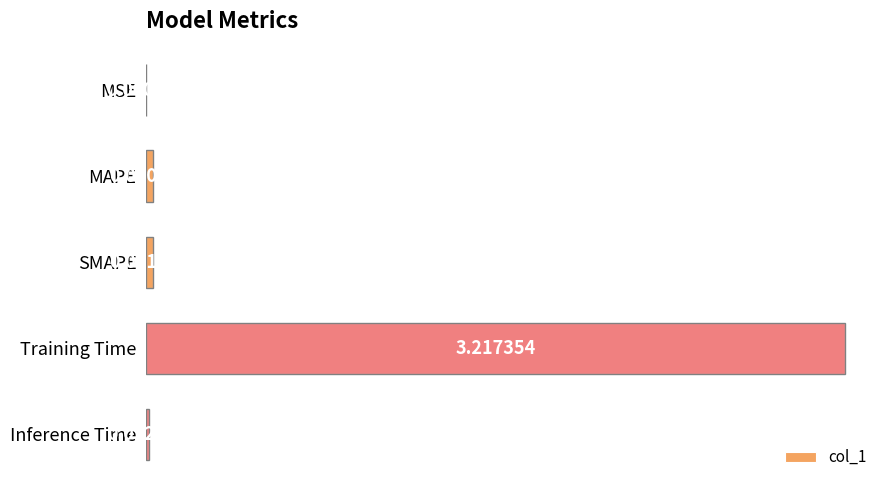

Where is the data nearest to the value 1?

SMAPE